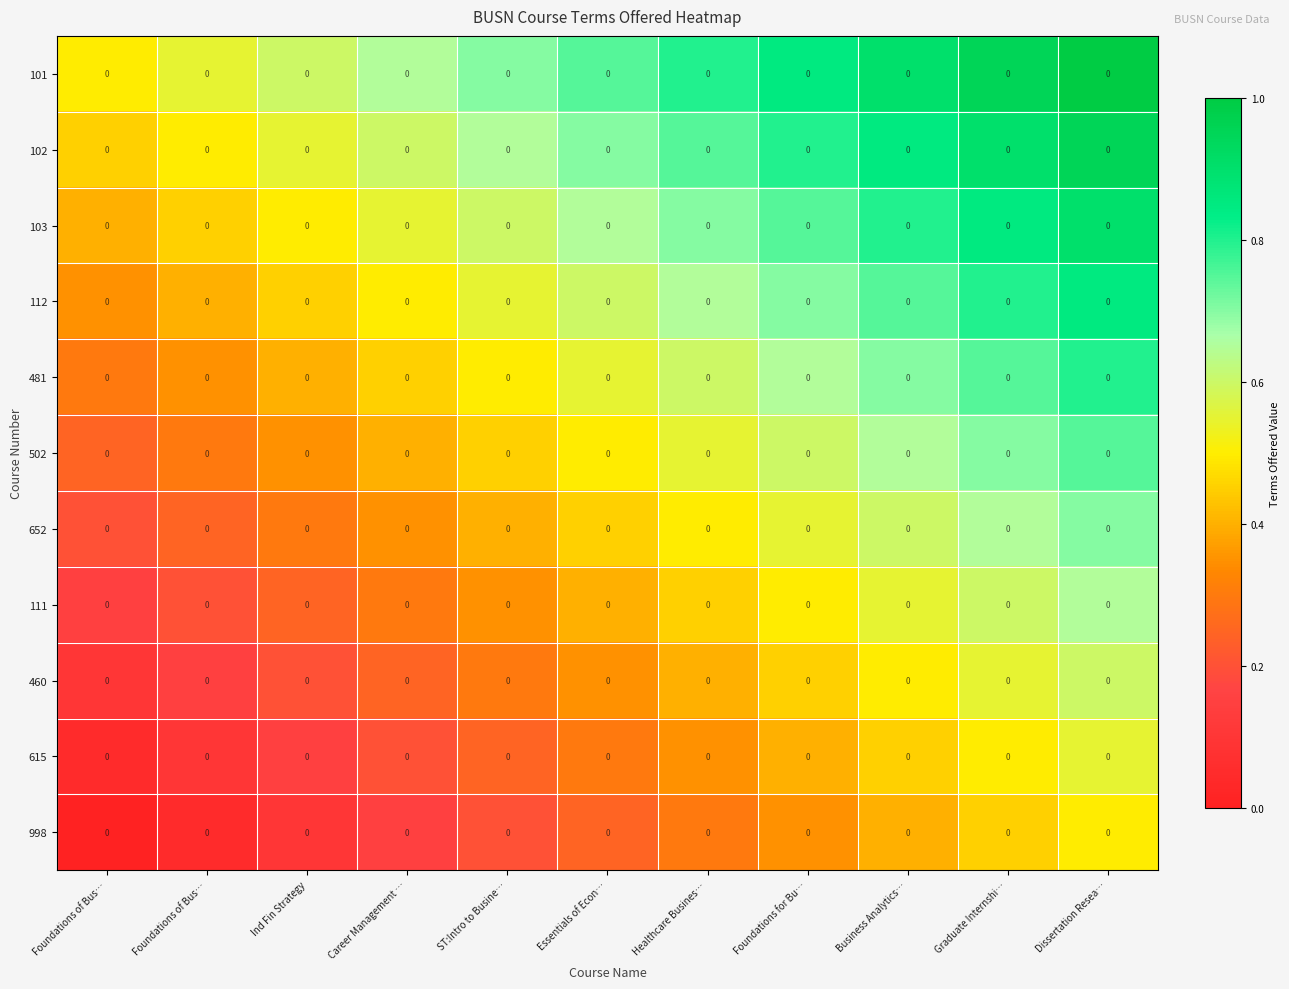

What is the average value of the 615 series?

0.3